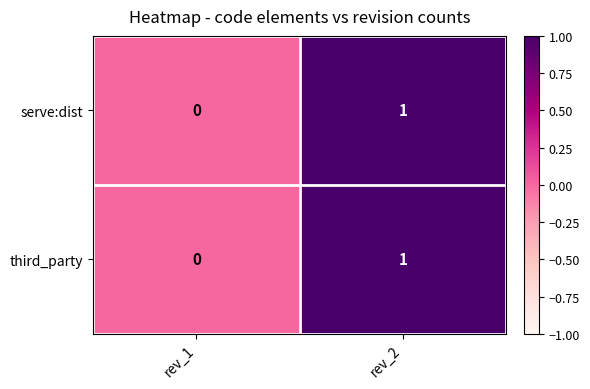

How many data points does each series have?

2